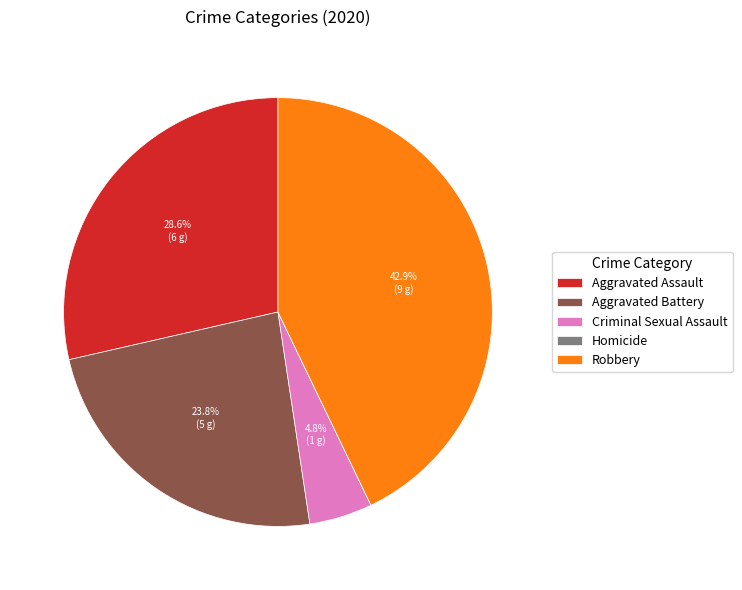

Approximately how many times larger is the value at Aggravated Assault compared to Criminal Sexual Assault?

6.0